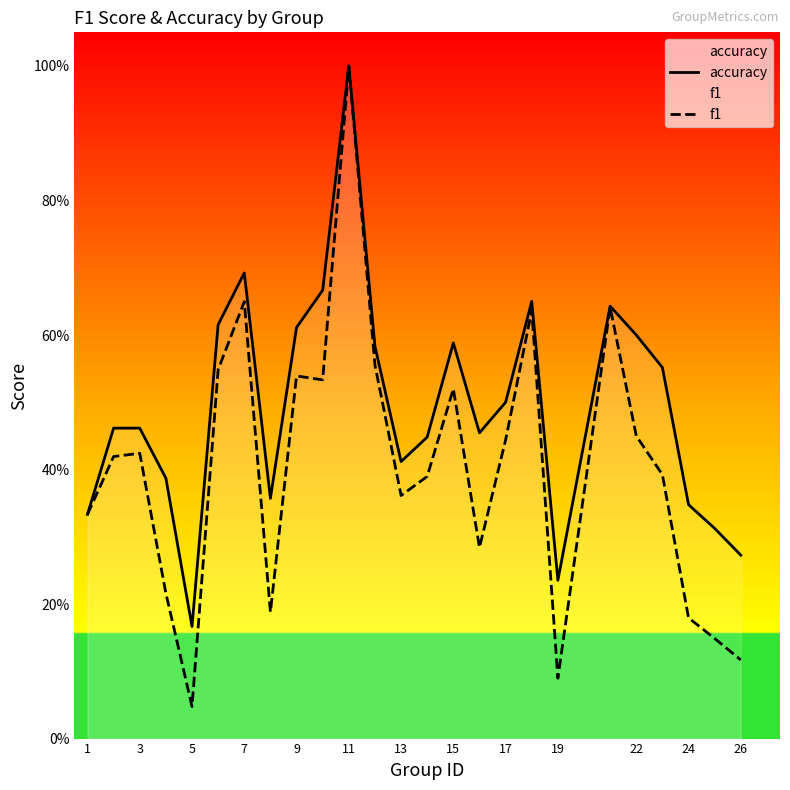

Is it true that accuracy equals 0.3 at 5?

False